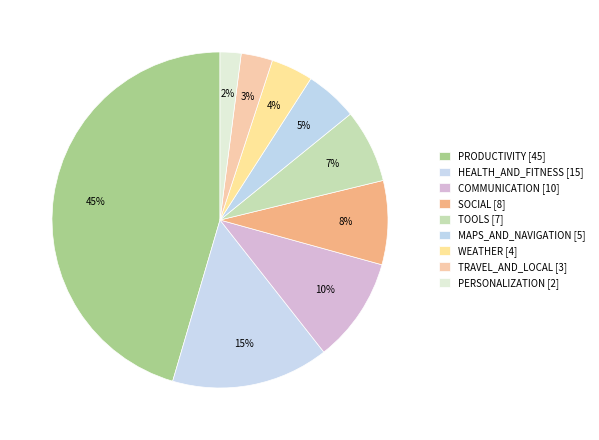

Which slice is the largest?

PRODUCTIVITY